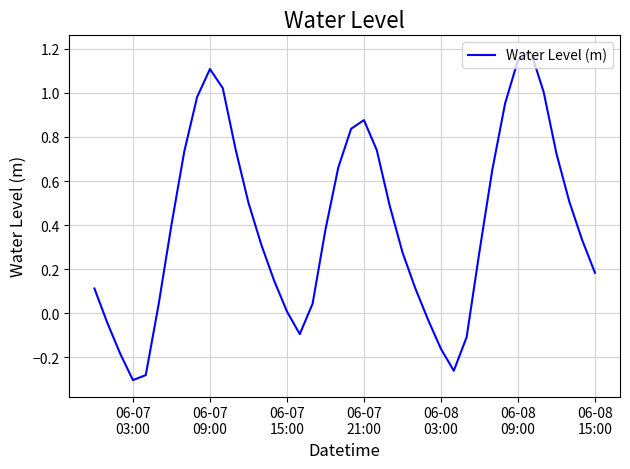

What is the maximum value shown in the chart?

1.2